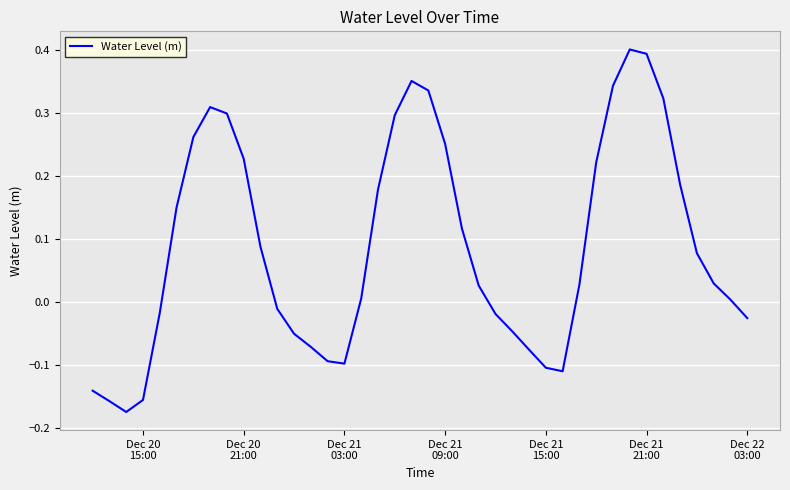

How many interior local valleys (lower than both neighbors) does the data have?

3